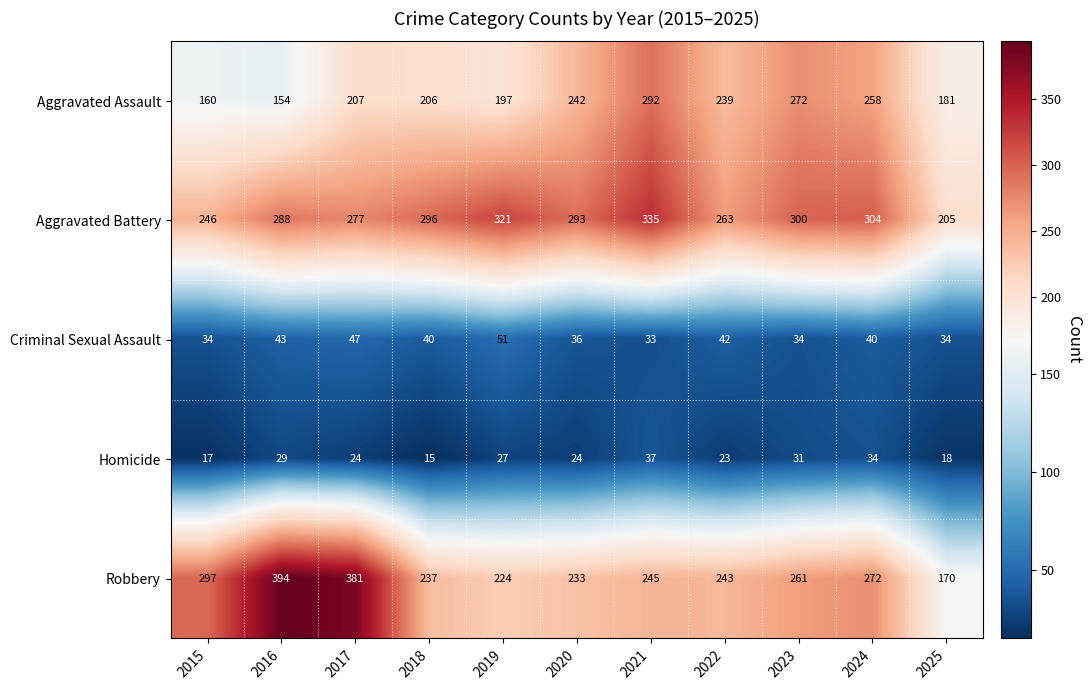

Where does the Robbery series first go above 245?

2015